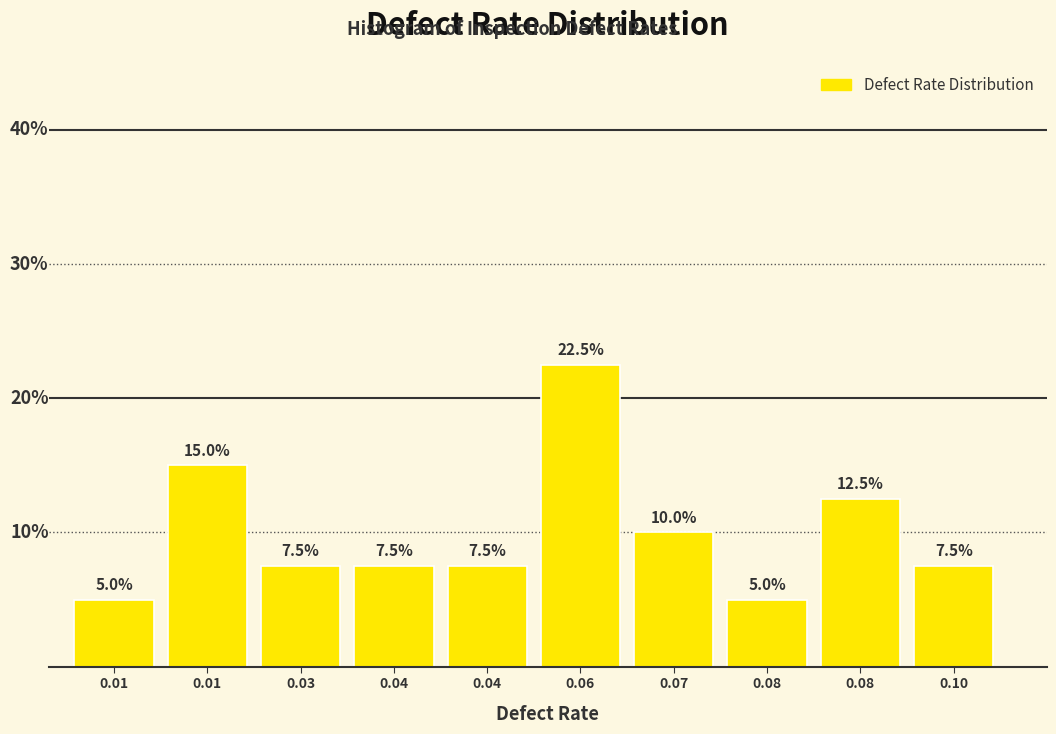

How many categories are shown in the chart?

10